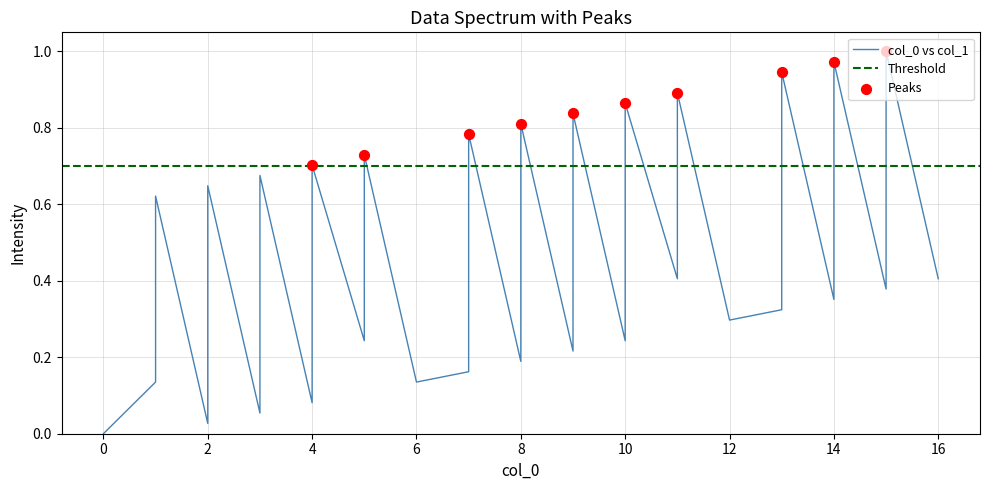

What is the change in value from 1 to 9?

+0.2